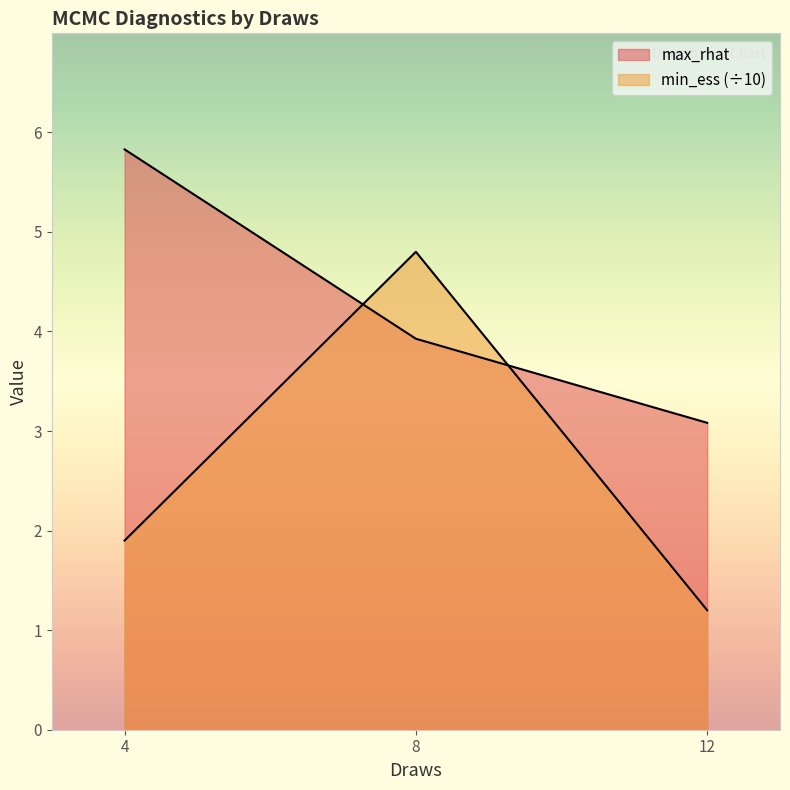

What is the spread (max minus min) of values at 4?

3.9